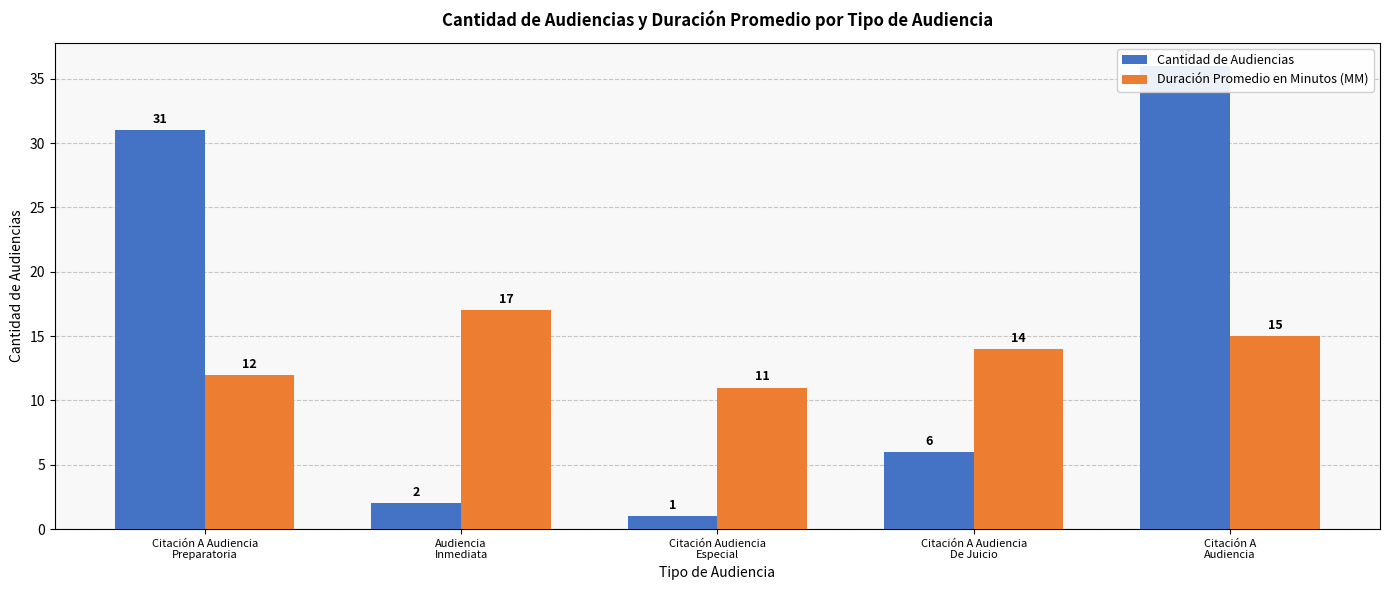

What is the label of the 4th bar from the right?

Audiencia
Inmediata